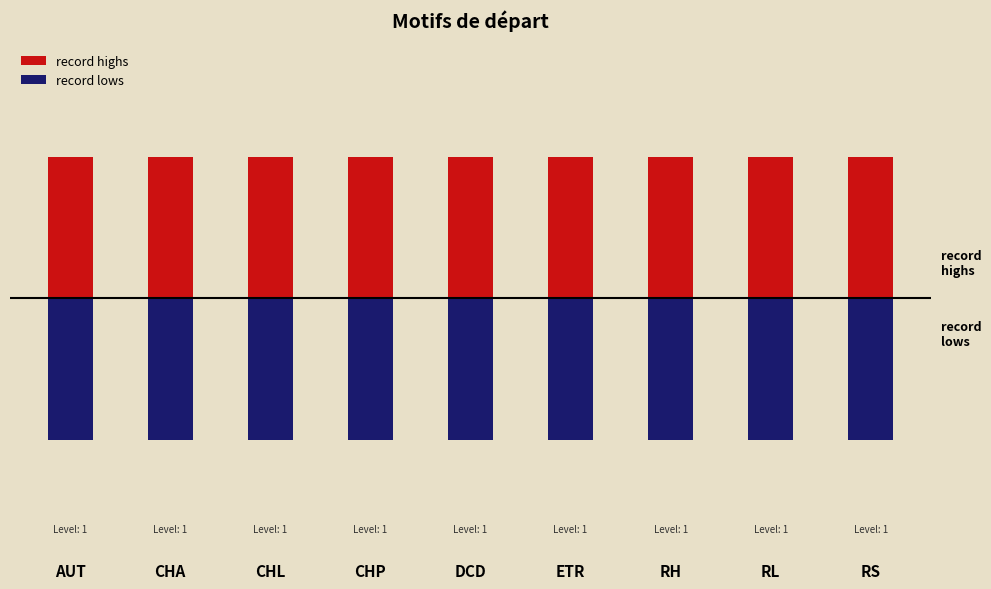

Between AUT and DCD, which series saw the biggest shift?

record highs